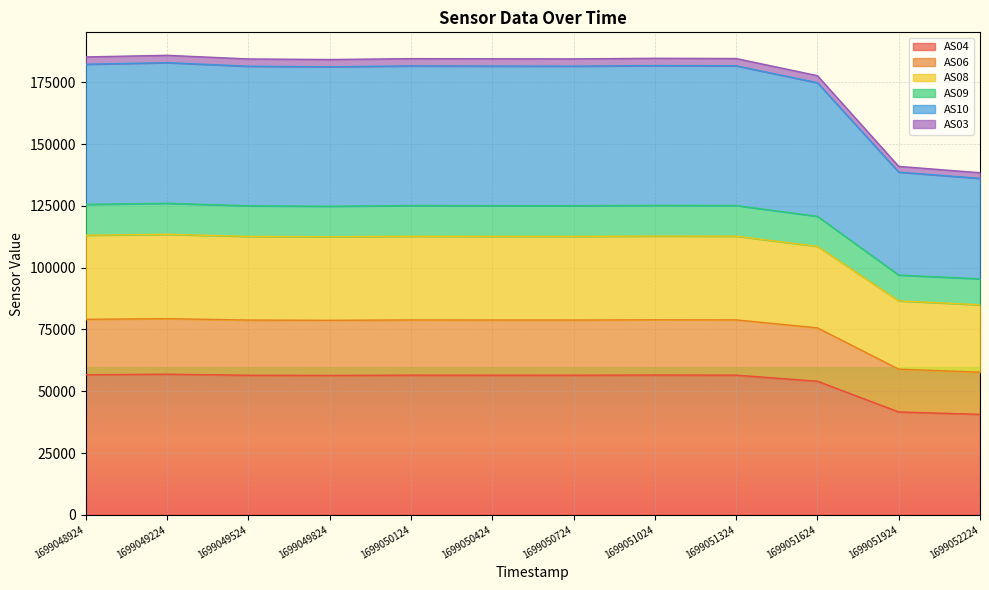

What is the sum of all AS04 values?

645301